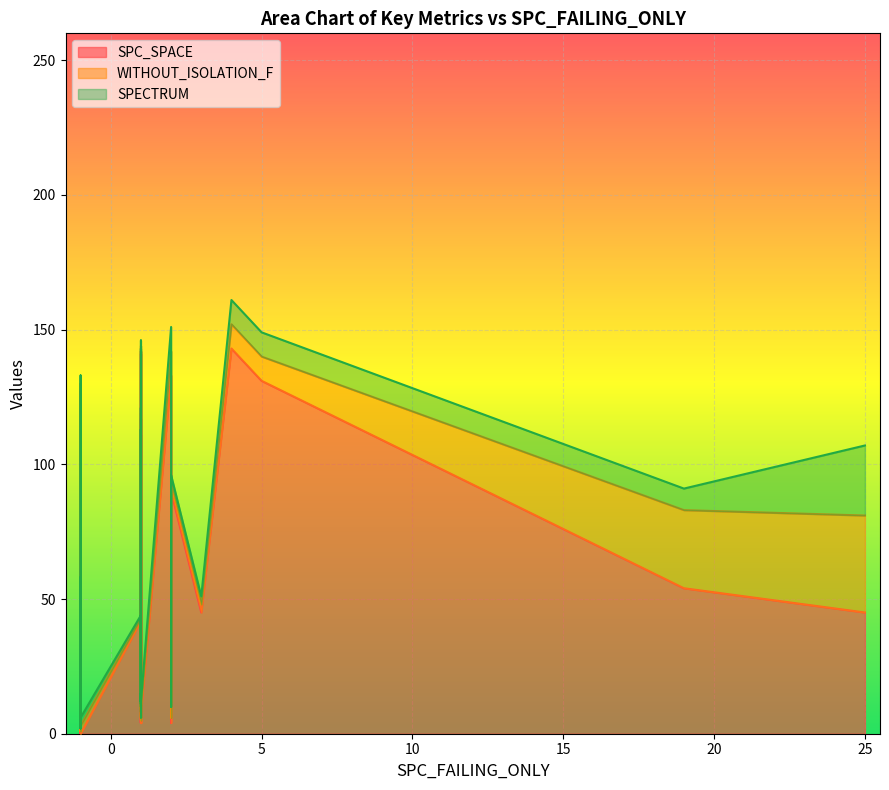

Is the value of SPC_SPACE at 4 greater than the value of WITHOUT_ISOLATION_F at 25?

Yes